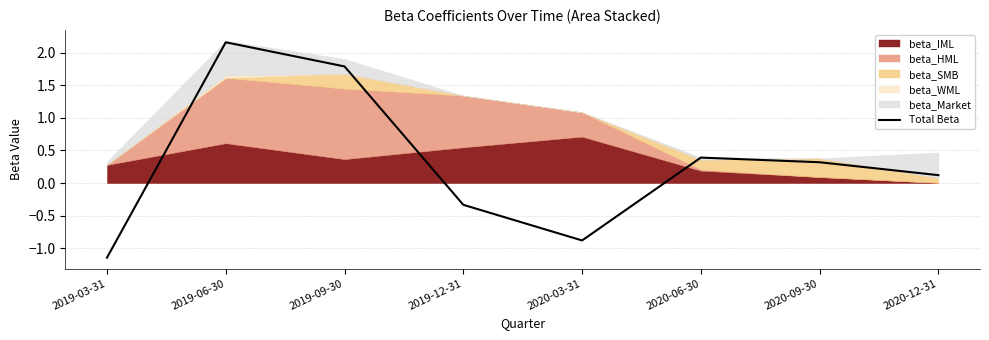

What is the difference between the values at 2020-12-31 and 2019-09-30?

1.7